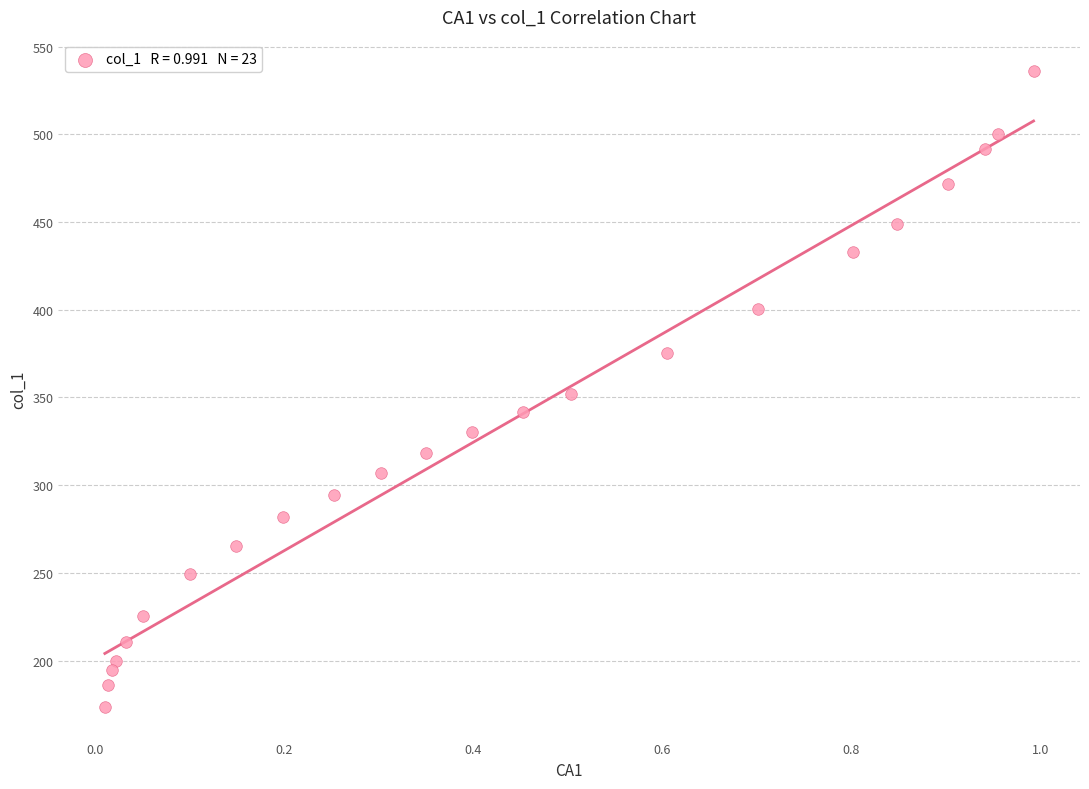

What is the range of X values (max minus min)?

1.0